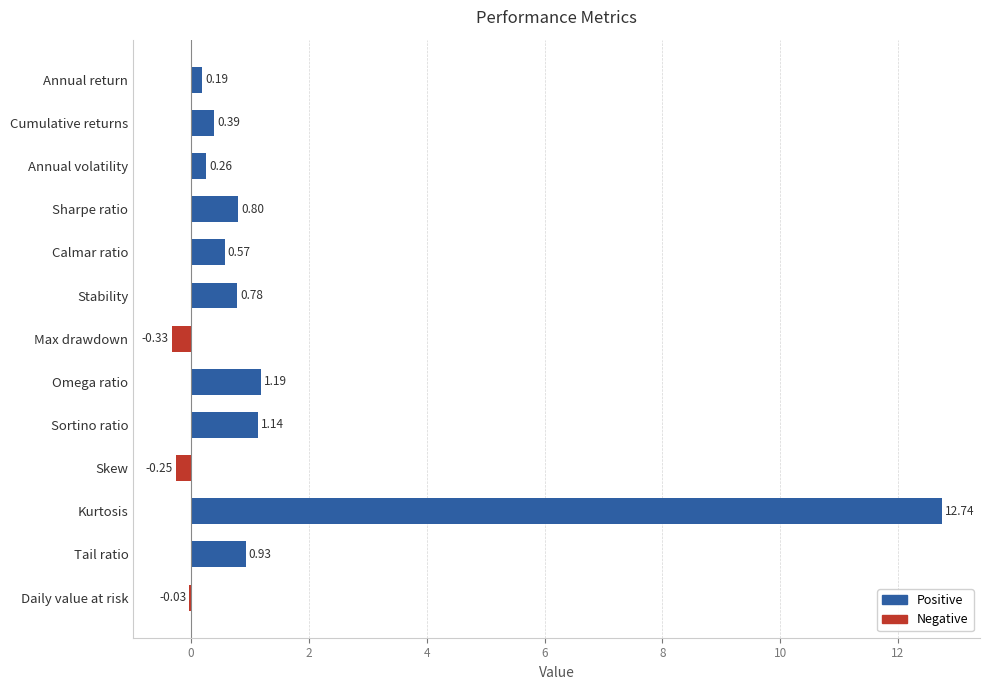

Which has a higher value, Sharpe ratio or Annual volatility?

Sharpe ratio